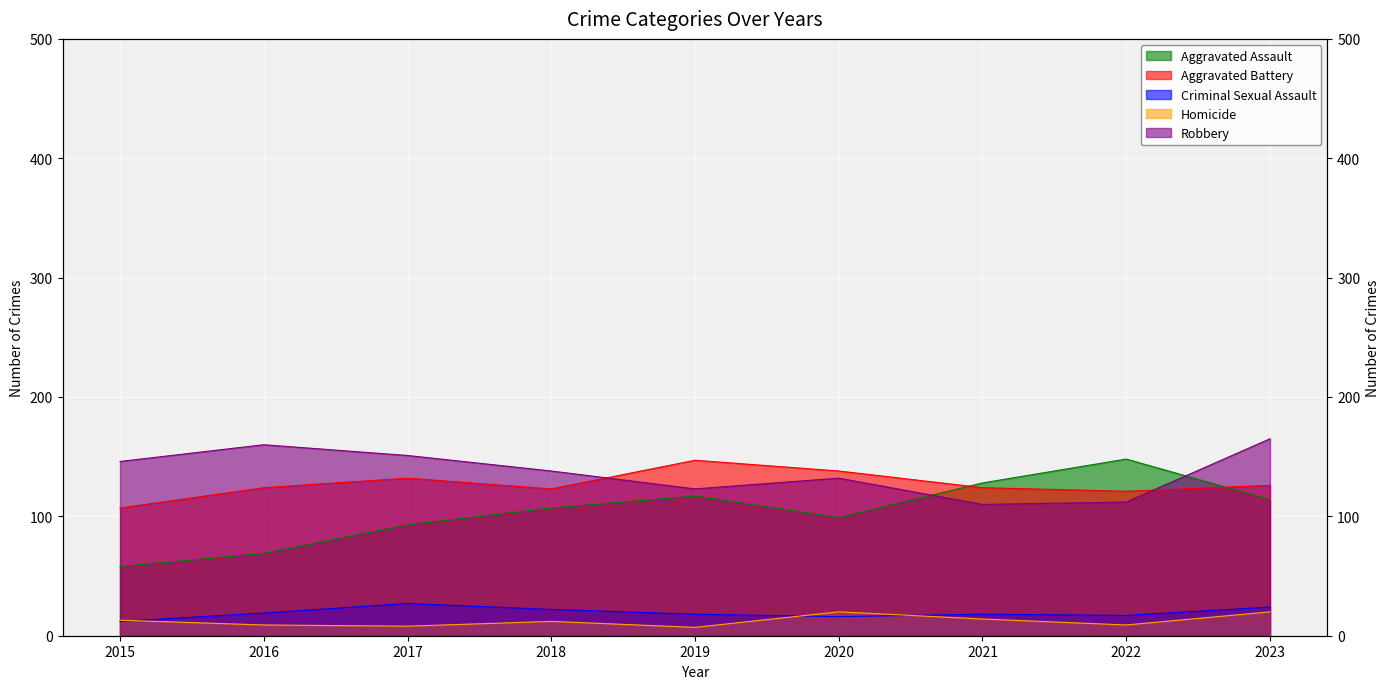

Reading right to left, list all the values displayed in this chart.

Aggravated Assault: 114	148	128	99	117	107	93	69	58
Aggravated Battery: 126	121	124	138	147	123	132	124	107
Criminal Sexual Assault: 24	17	18	16	18	22	27	19	12
Homicide: 20	9	14	20	7	12	8	9	13
Robbery: 165	112	110	132	123	138	151	160	146